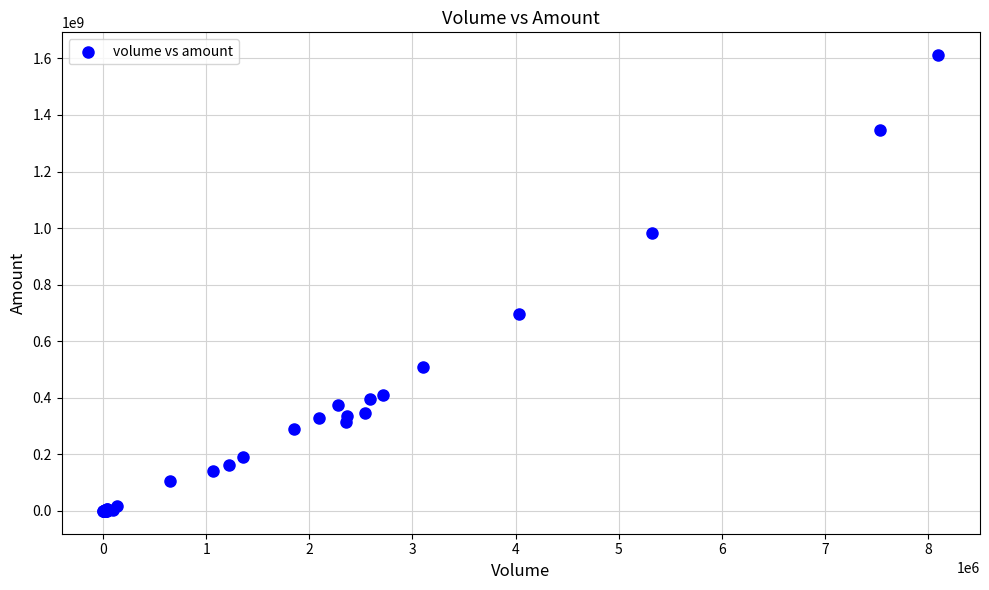

What Y value in the scatter plot is closest to 805791712?

695382080